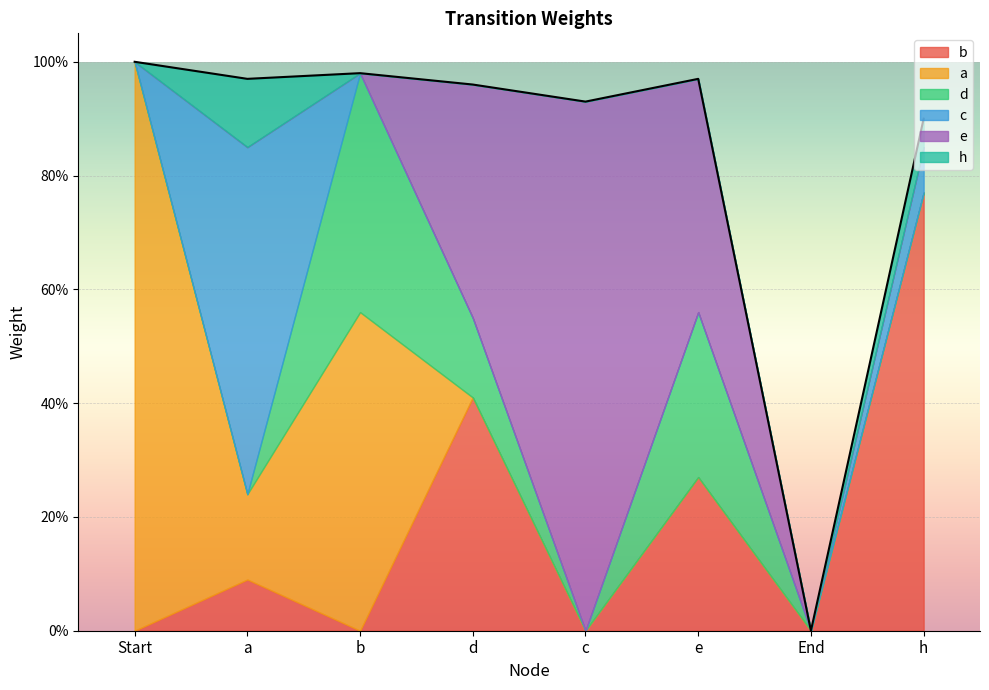

How many data points in h are above 0?

2